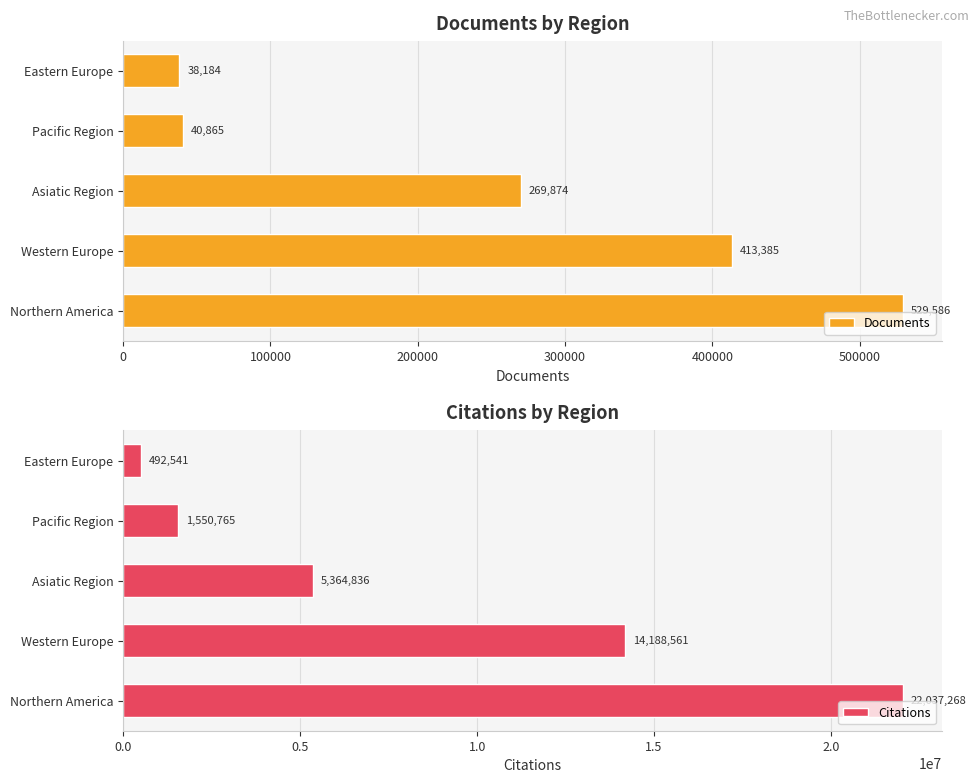

Which series has the widest spread of values?

Citations